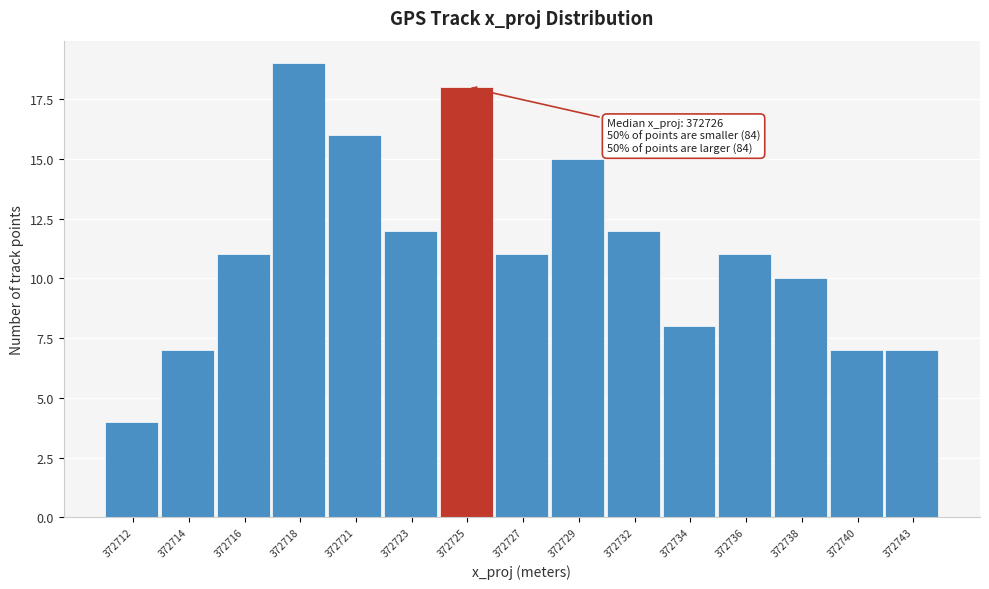

Reading left to right, list all the values displayed in this chart.

372712=4	372714=7	372716=11	372718=19	372721=16	372723=12	372725=18	372727=11	372729=15	372732=12	372734=8	372736=11	372738=10	372740=7	372743=7